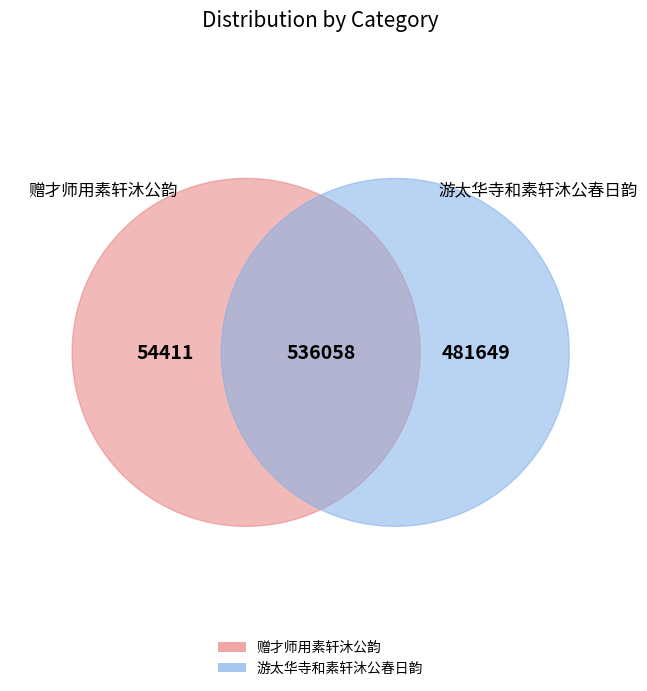

To the nearest percent, what is the difference between the 游太华寺和素轩沐公春日韵 and 赠才师用素轩沐公韵 slice percentages?

80%